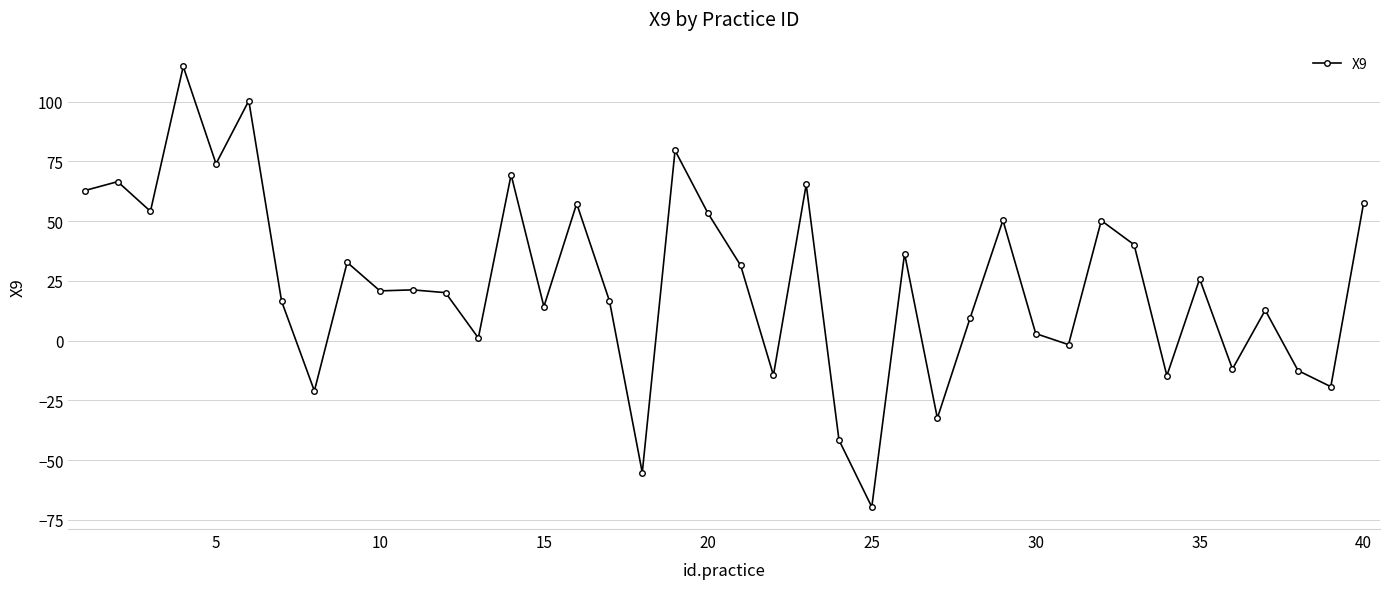

What is the average value?

24.1